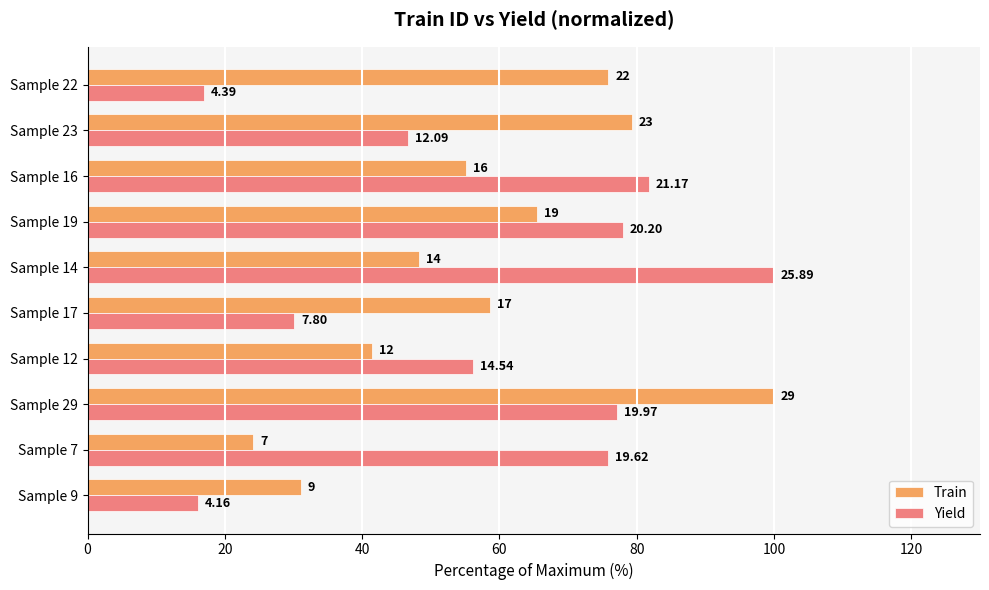

What are all the series names shown in the legend?

Train, Yield